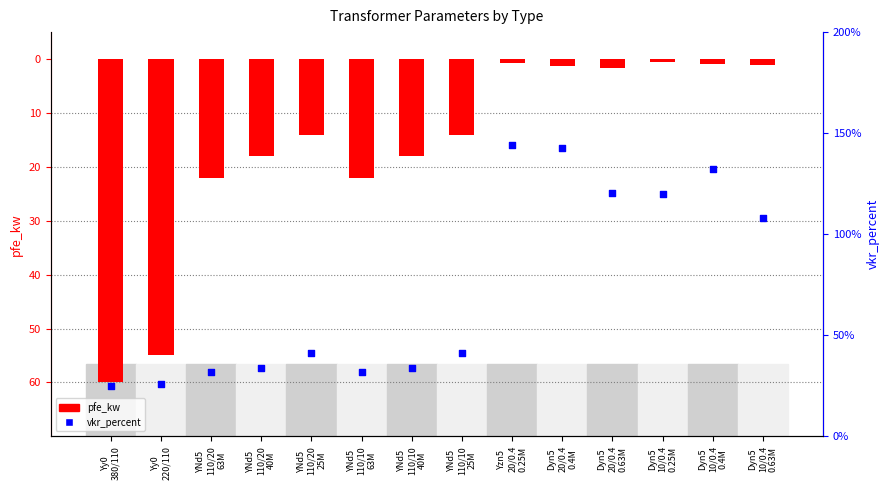

Which series has the widest spread of Y values?

pfe_kw